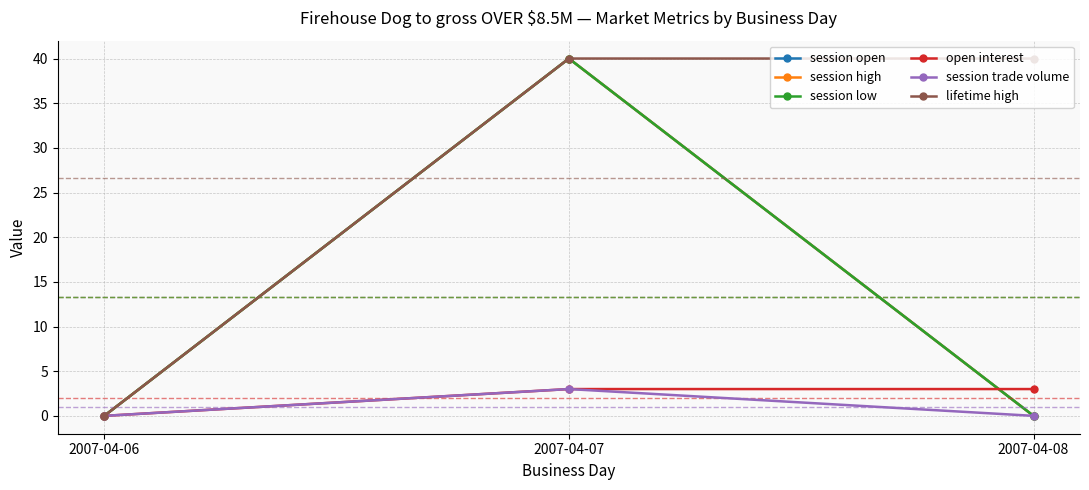

Does the chart have visible grid lines?

Yes